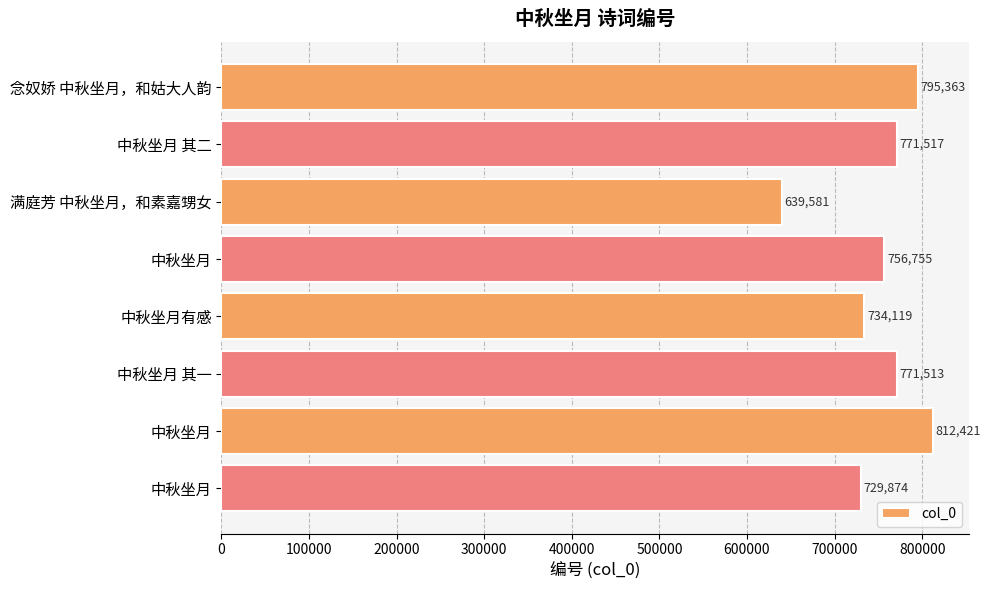

What is the difference between the maximum and second lowest values?

82547